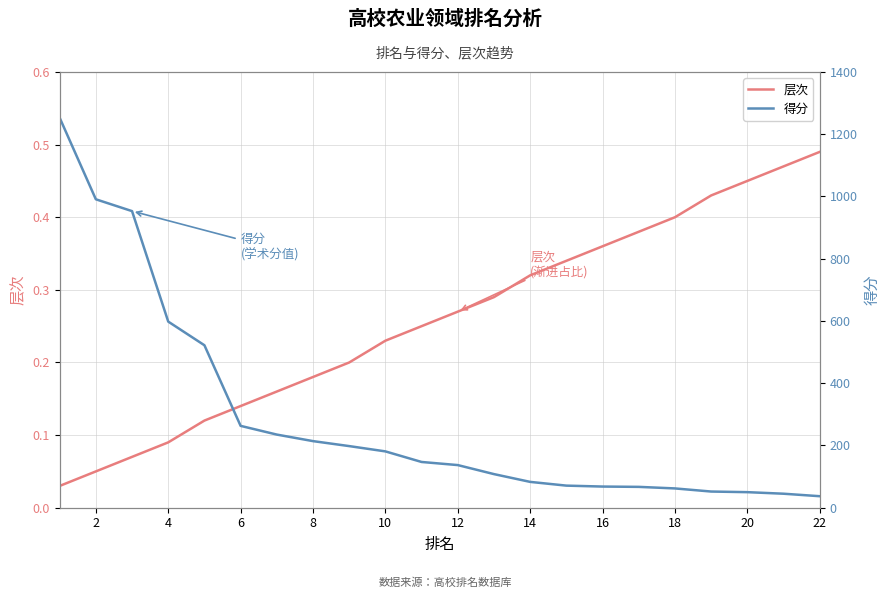

Which has a higher value, 10 or 18?

18